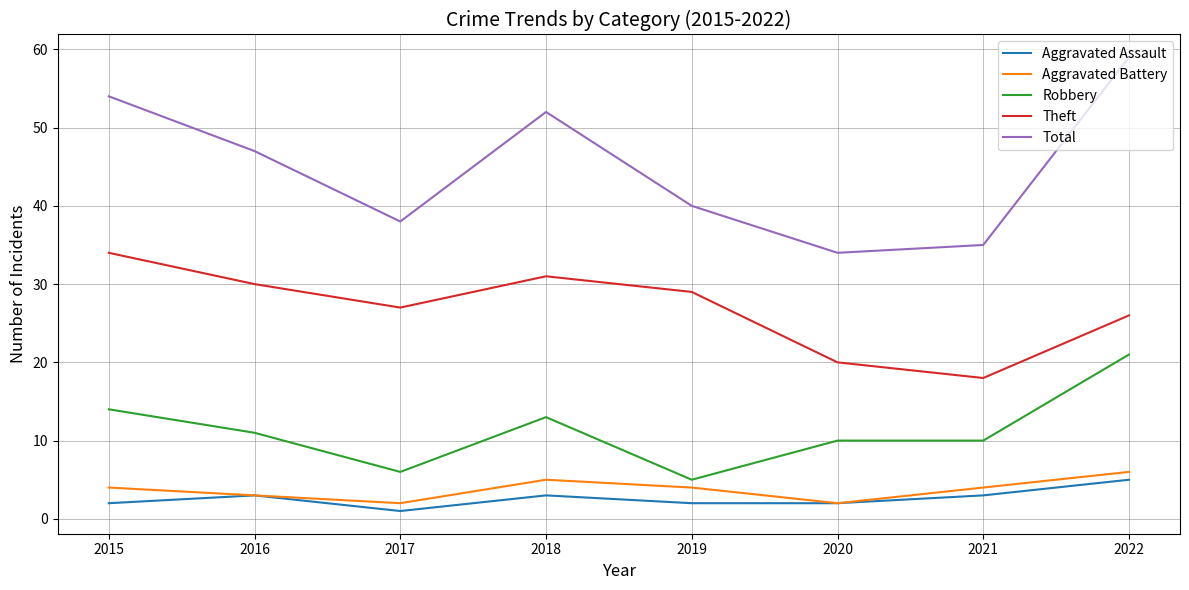

Reading left to right, list all the values displayed in this chart.

Aggravated Assault: 2	3	1	3	2	2	3	5
Aggravated Battery: 4	3	2	5	4	2	4	6
Robbery: 14	11	6	13	5	10	10	21
Theft: 34	30	27	31	29	20	18	26
Total: 54	47	38	52	40	34	35	59